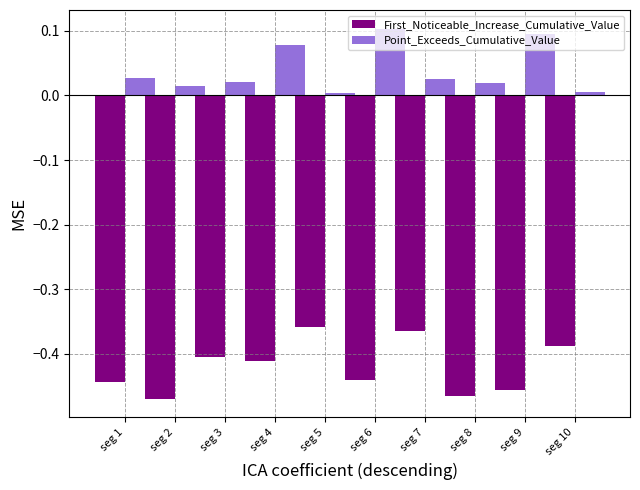

The Point_Exceeds_Cumulative_Value series shows 0.0 at seg 5. True or false?

True